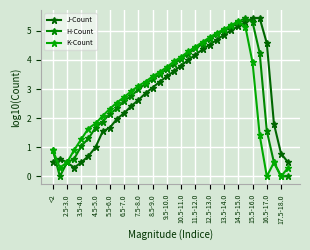

What is the sum of all H-Count values?

97.5